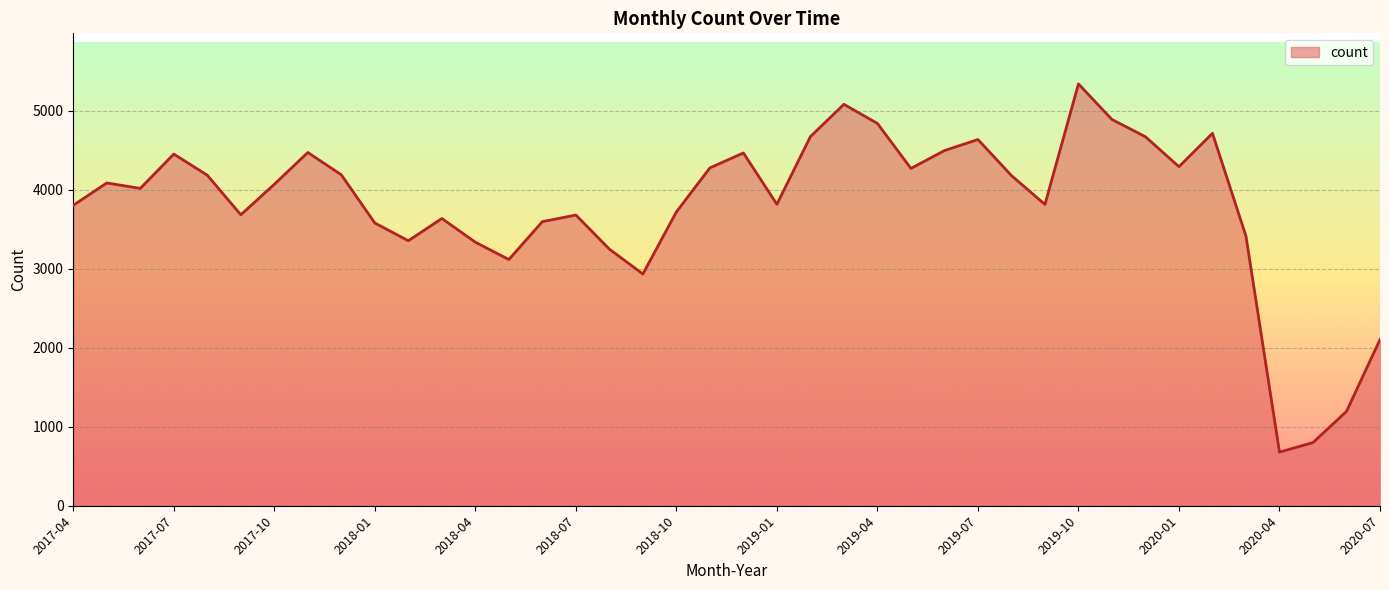

What is the difference between the maximum and minimum values?

4663